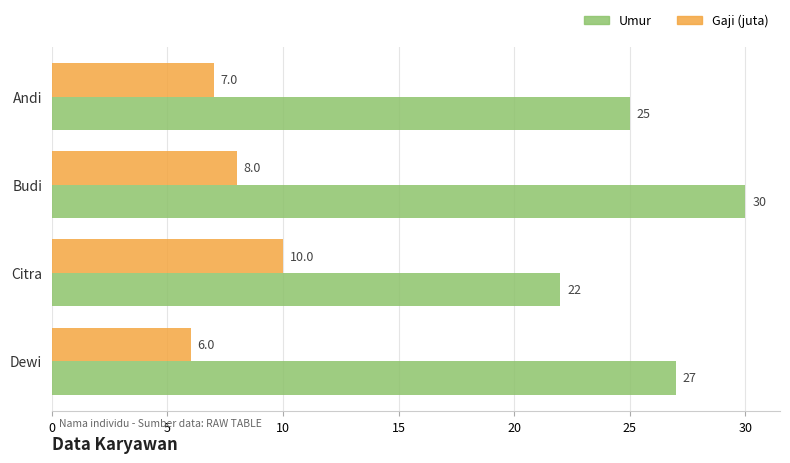

Which series has the largest range (max minus min)?

Umur